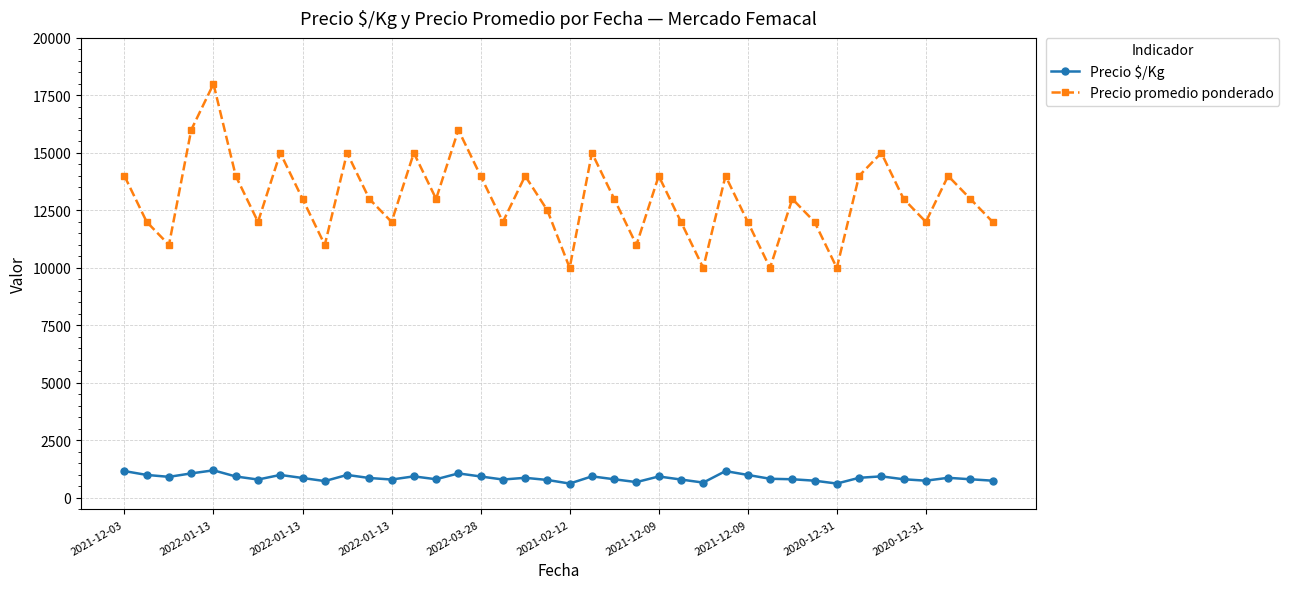

What is the difference between the maximum and minimum values in the Precio promedio ponderado series?

8000